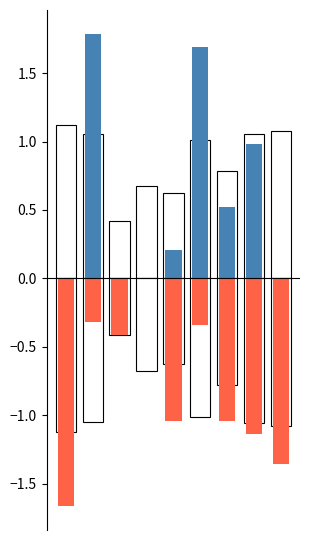

Is it true that Below Mean (2015) equals -1.4 at 8?

True